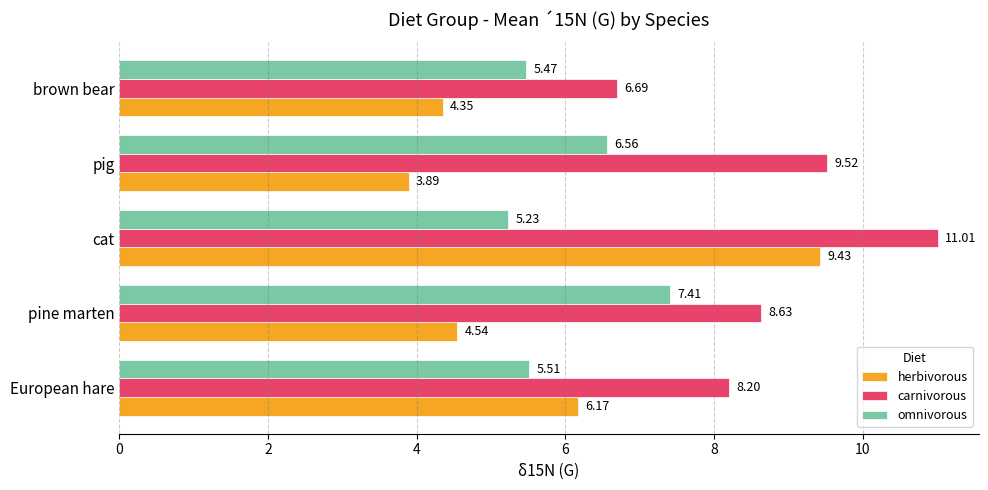

List the series in order of their peak value, lowest first.

omnivorous, herbivorous, carnivorous